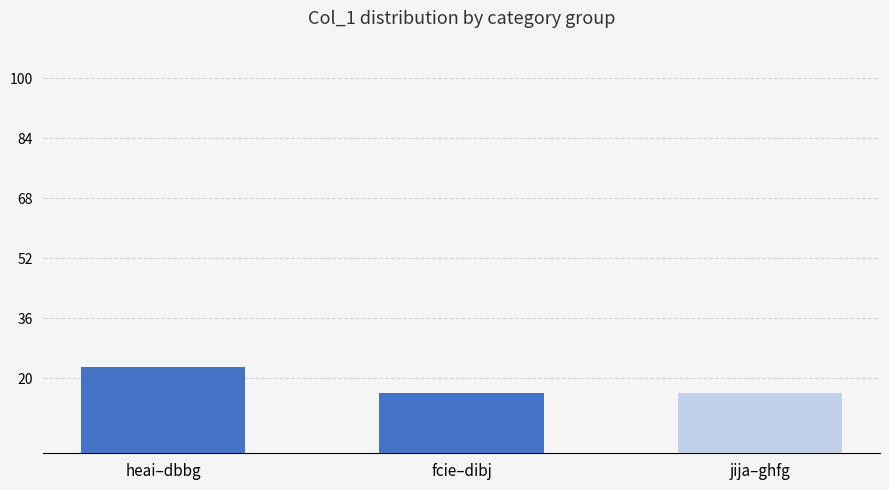

What is the approximate value at fcie–dibj?

16